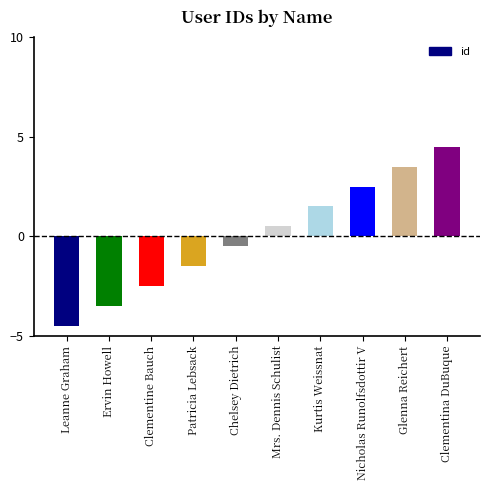

Rank the categories by value from lowest to highest.

Leanne Graham, Ervin Howell, Clementine Bauch, Patricia Lebsack, Chelsey Dietrich, Mrs. Dennis Schulist, Kurtis Weissnat, Nicholas Runolfsdottir V, Glenna Reichert, Clementina DuBuque